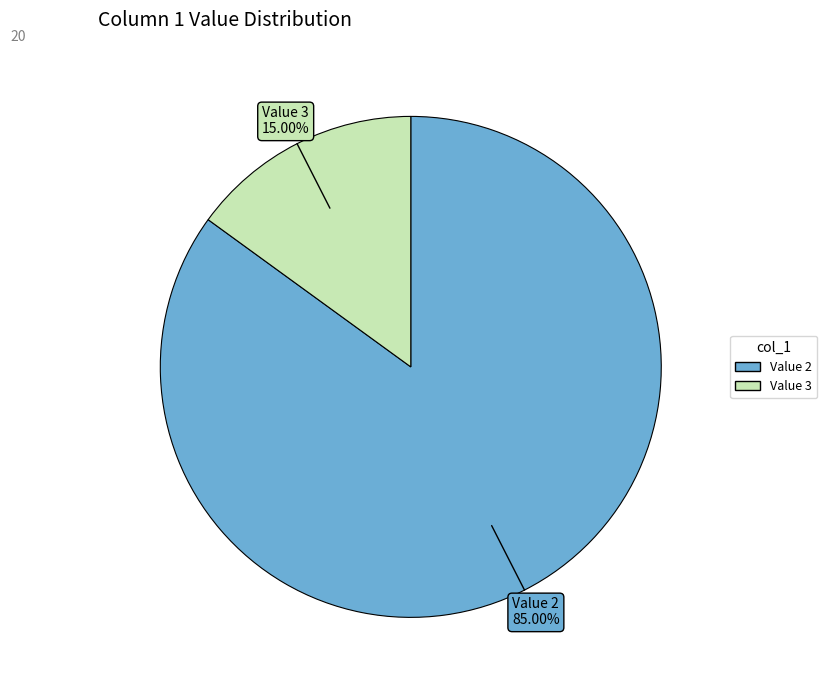

Does any single category account for the majority?

Yes